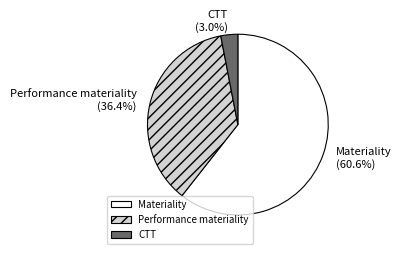

How many slices are in this pie chart?

3